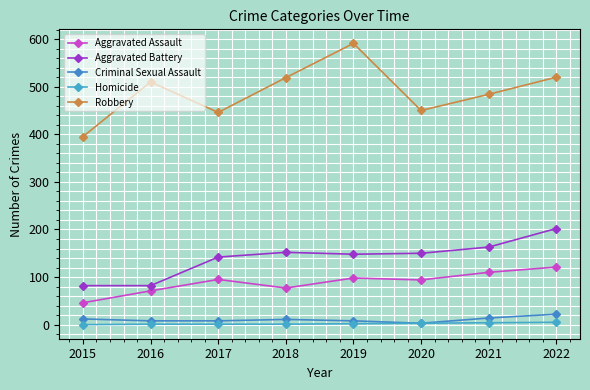

Reading left to right, what are all the values shown in this chart?

Aggravated Assault: 2015=46	2016=71	2017=95	2018=77	2019=98	2020=94	2021=110	2022=121
Aggravated Battery: 2015=82	2016=82	2017=142	2018=152	2019=148	2020=150	2021=163	2022=202
Criminal Sexual Assault: 2015=12	2016=8	2017=8	2018=11	2019=8	2020=3	2021=14	2022=22
Homicide: 2015=0	2016=1	2017=1	2018=1	2019=2	2020=3	2021=4	2022=5
Robbery: 2015=395	2016=510	2017=446	2018=519	2019=591	2020=450	2021=484	2022=520